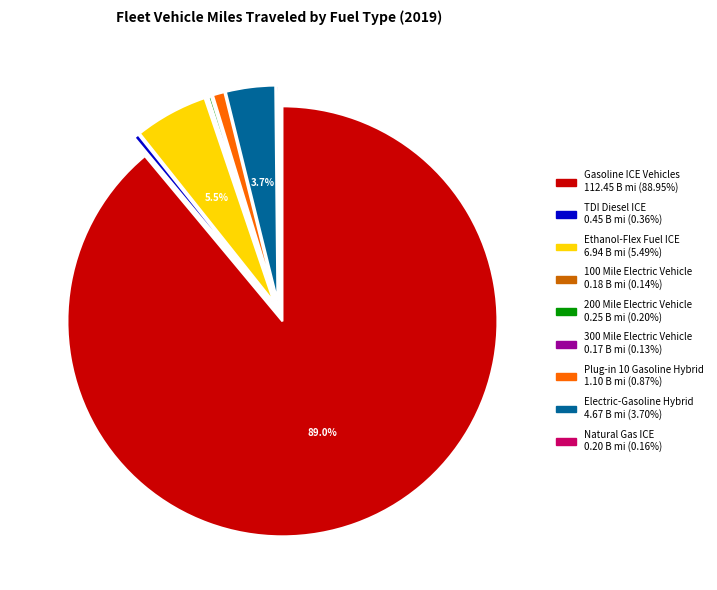

Which category accounts for the majority?

Gasoline ICE Vehicles